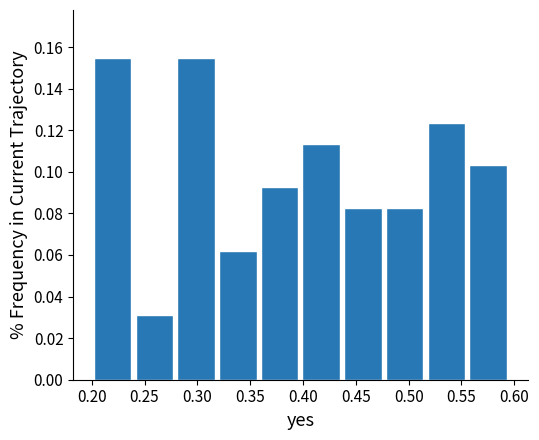

Reading left to right, transcribe this chart: for each bar, give the range it covers on the x-axis and its height. Neither the bar edges nor the heights are printed on the chart, so give them approximately, as read against the axes.

0.200 to 0.240: 0.154
0.240 to 0.280: 0.030
0.280 to 0.320: 0.154
0.320 to 0.360: 0.062
0.360 to 0.400: 0.092
0.400 to 0.435: 0.114
0.435 to 0.475: 0.082
0.475 to 0.515: 0.082
0.515 to 0.555: 0.124
0.555 to 0.595: 0.104